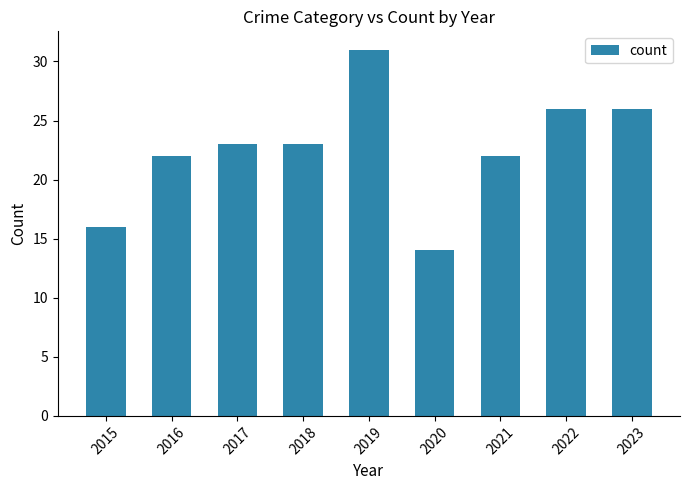

The value at 2015 is 27. True or false?

False